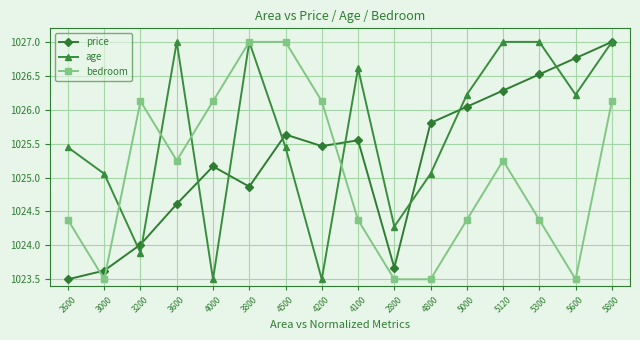

How many categories are shown in the chart?

16